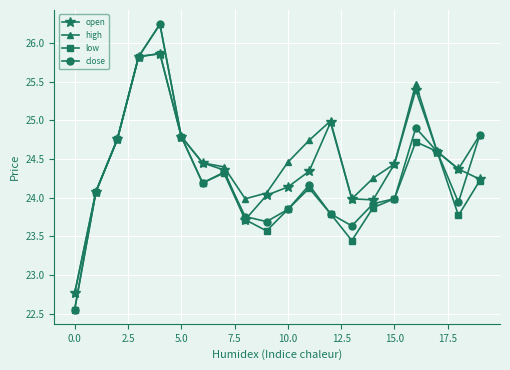

What is the difference between the second highest and minimum values in the open series?

3.1